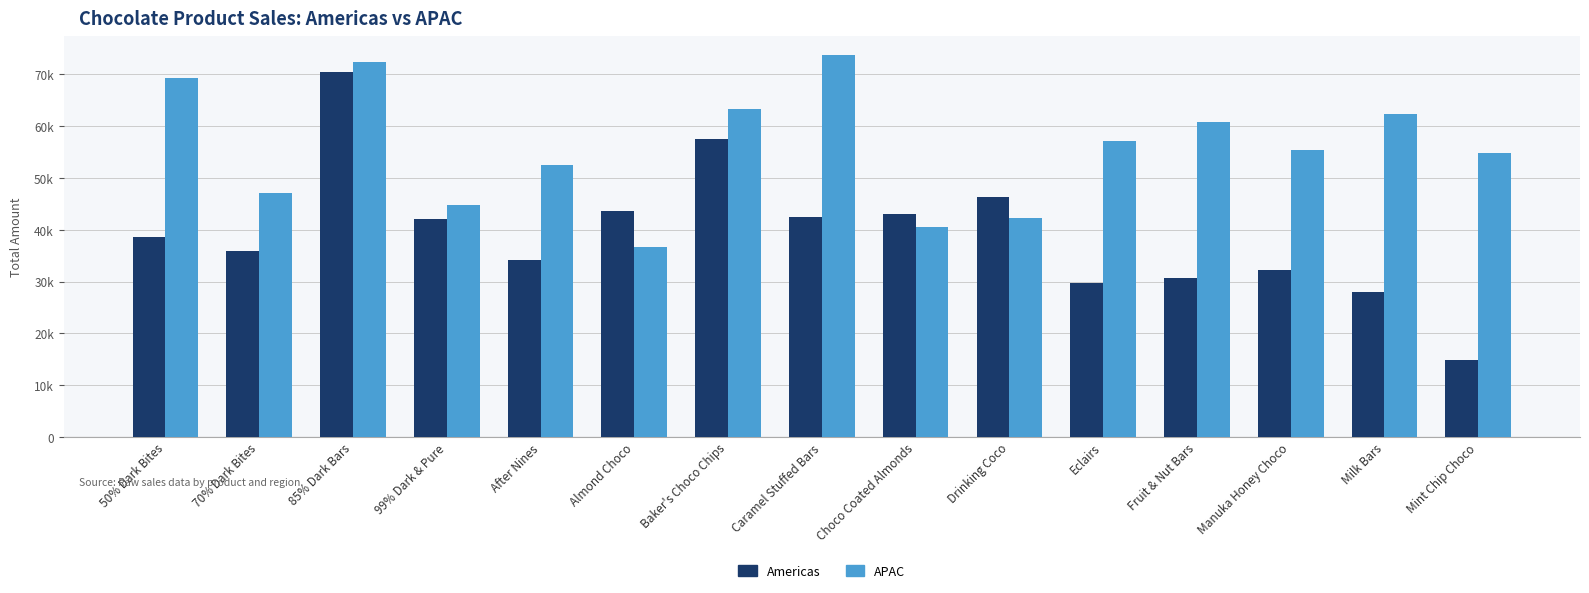

What is the difference between the second highest and minimum values in the APAC series?

35686